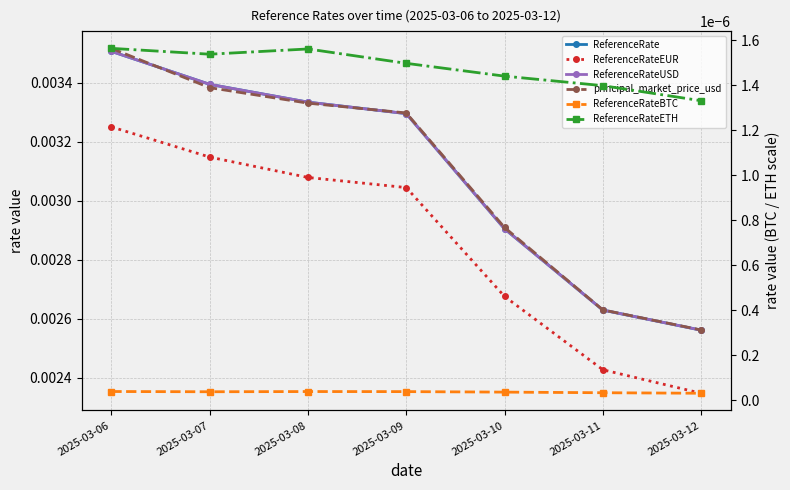

Count the ReferenceRateUSD values in the range 0 to 1.

7